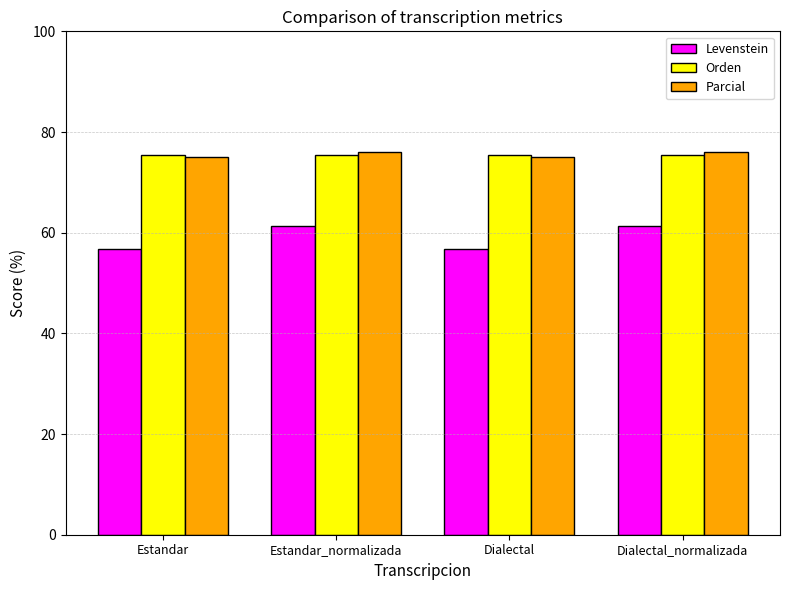

The Parcial series shows 76.0 at Dialectal_normalizada. True or false?

True